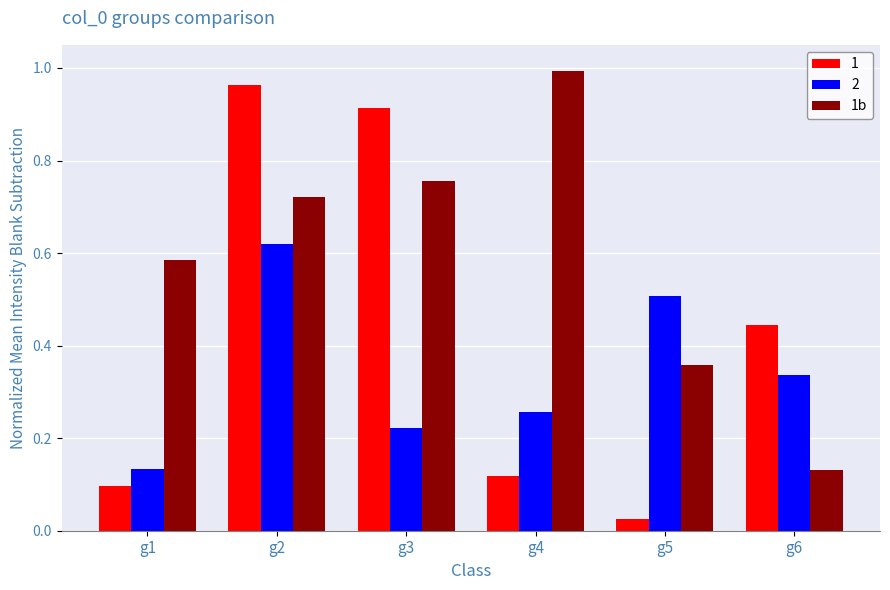

Is it true that 1b equals 0.2 at g3?

False